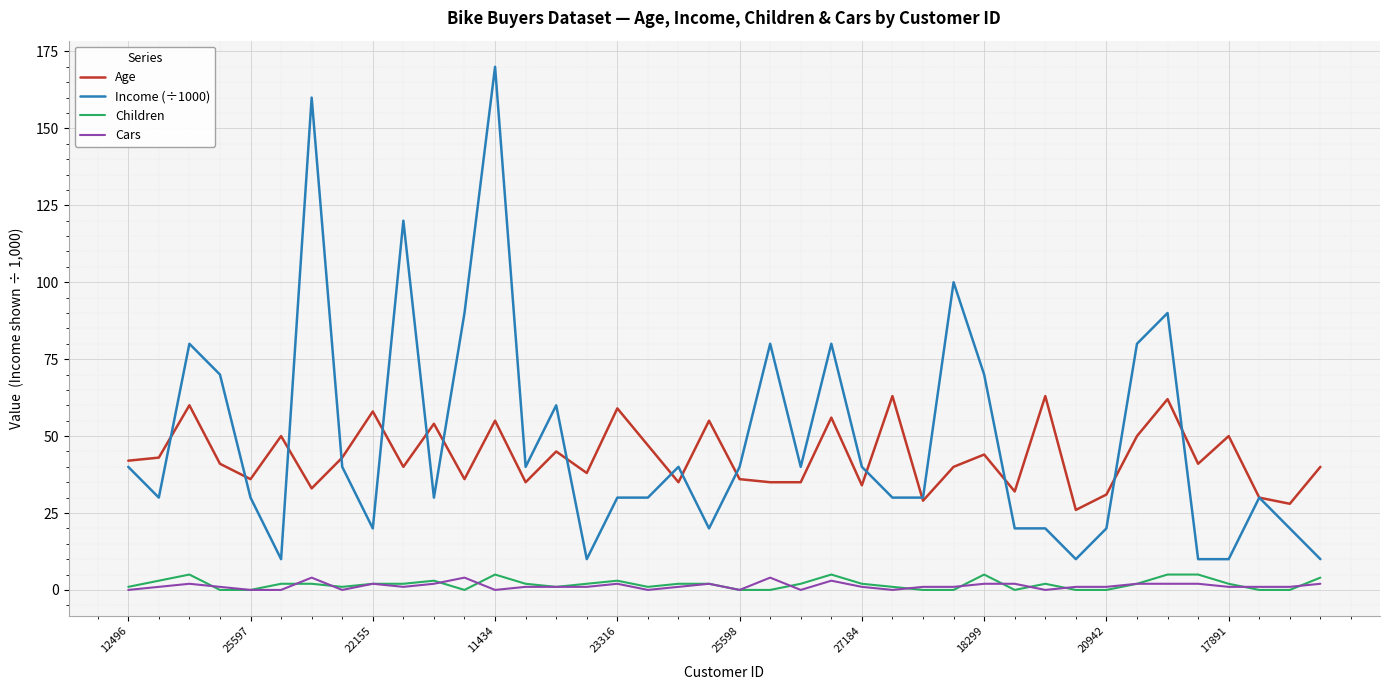

What is the lowest value of the Income (÷1000) series?

10